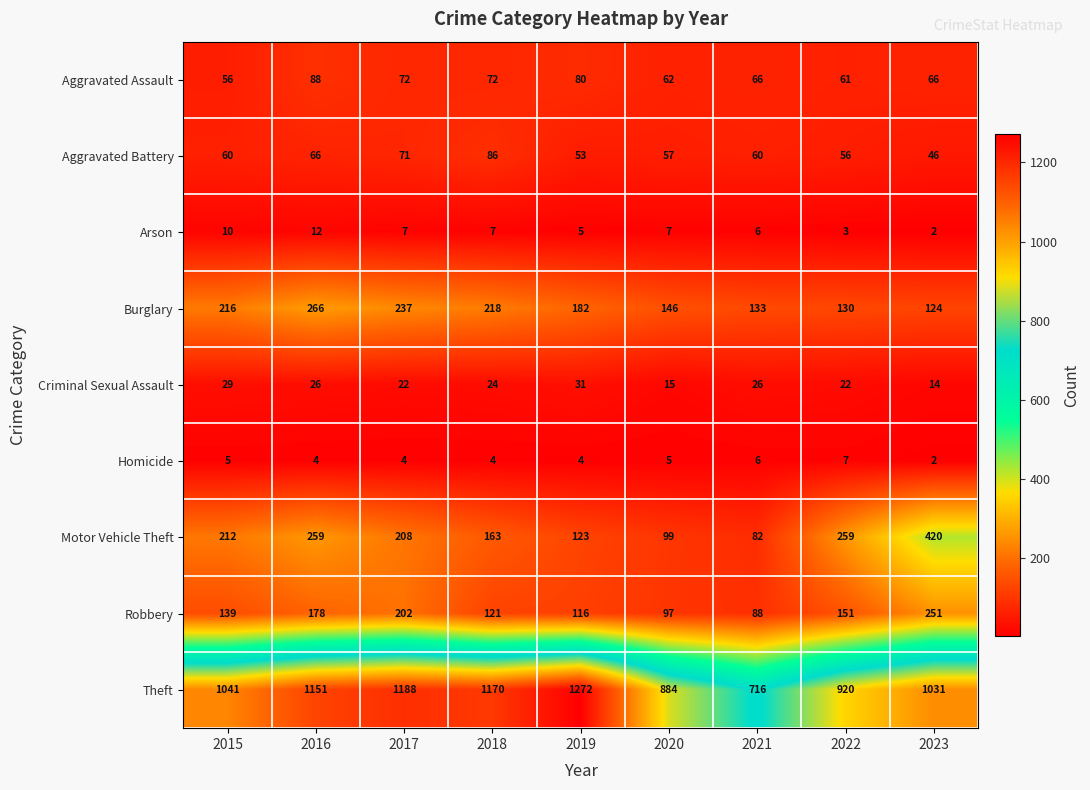

Which series has the widest spread of values?

Theft